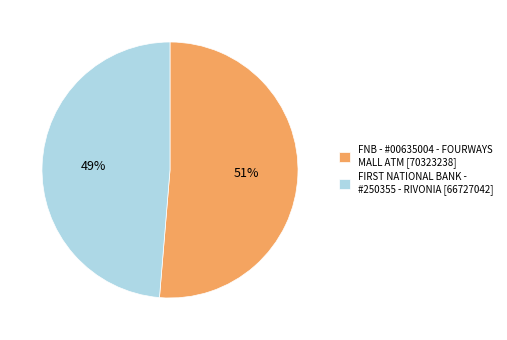

Which category accounts for the majority?

FNB - #00635004 - FOURWAYS MALL ATM